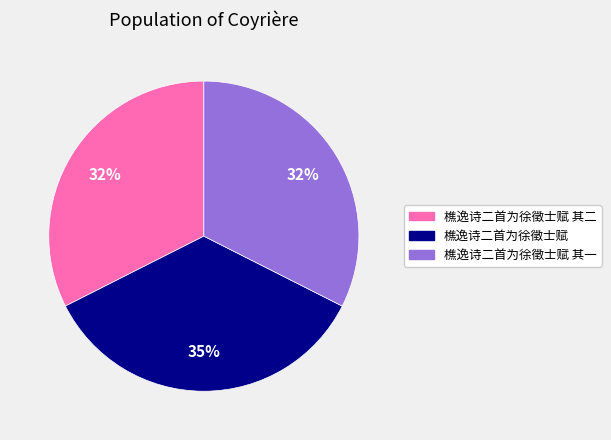

How many segments does this pie chart have?

3